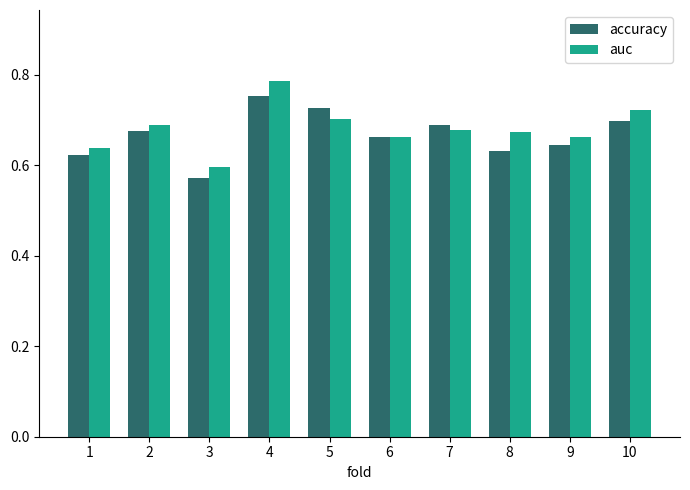

Between 1 and 3, which series saw the biggest shift?

accuracy